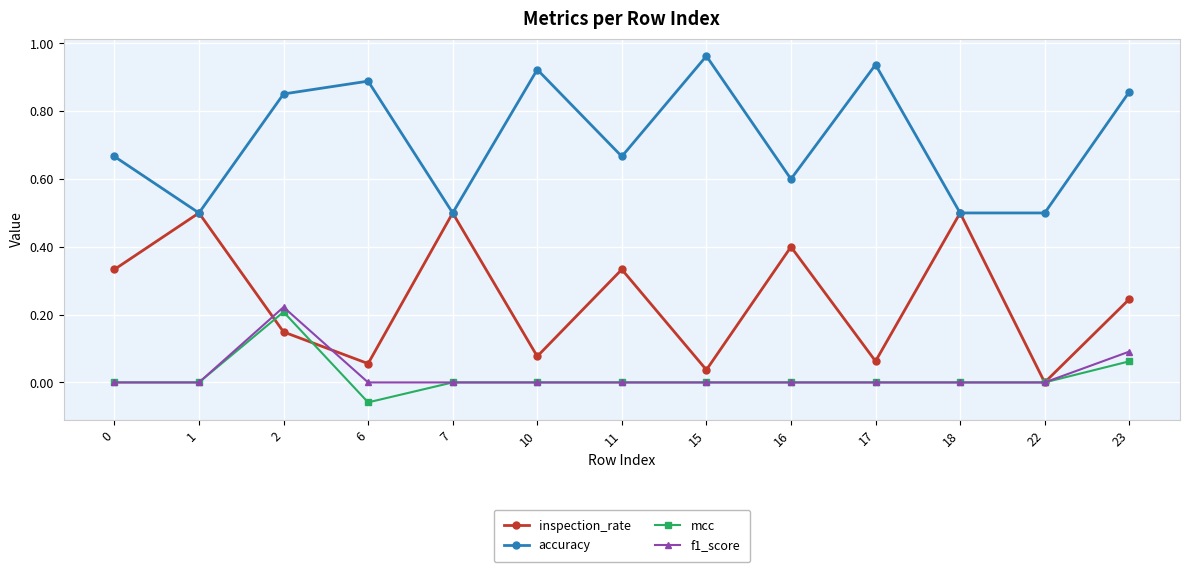

How many data points in inspection_rate are above 0?

12